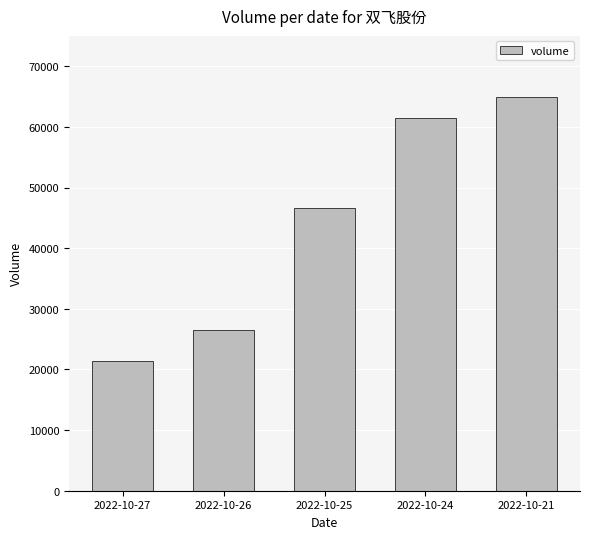

Which has a higher value, 2022-10-27 or 2022-10-21?

2022-10-21